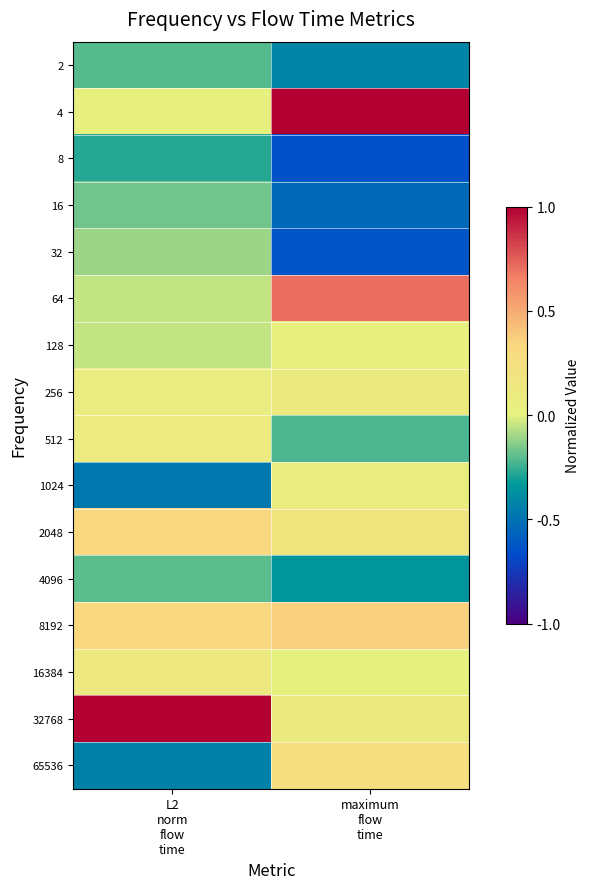

Reading left to right, list all the values displayed in this chart.

2: L2
norm
flow
time=-0.2	maximum
flow
time=-0.4
4: L2
norm
flow
time=0.0	maximum
flow
time=1.0
8: L2
norm
flow
time=-0.3	maximum
flow
time=-0.6
16: L2
norm
flow
time=-0.2	maximum
flow
time=-0.5
32: L2
norm
flow
time=-0.1	maximum
flow
time=-0.6
64: L2
norm
flow
time=-0.0	maximum
flow
time=0.7
128: L2
norm
flow
time=-0.1	maximum
flow
time=0.0
256: L2
norm
flow
time=0.1	maximum
flow
time=0.1
512: L2
norm
flow
time=0.1	maximum
flow
time=-0.2
1024: L2
norm
flow
time=-0.5	maximum
flow
time=0.1
2048: L2
norm
flow
time=0.3	maximum
flow
time=0.2
4096: L2
norm
flow
time=-0.2	maximum
flow
time=-0.4
8192: L2
norm
flow
time=0.3	maximum
flow
time=0.4
16384: L2
norm
flow
time=0.1	maximum
flow
time=0.0
32768: L2
norm
flow
time=1.0	maximum
flow
time=0.1
65536: L2
norm
flow
time=-0.4	maximum
flow
time=0.3